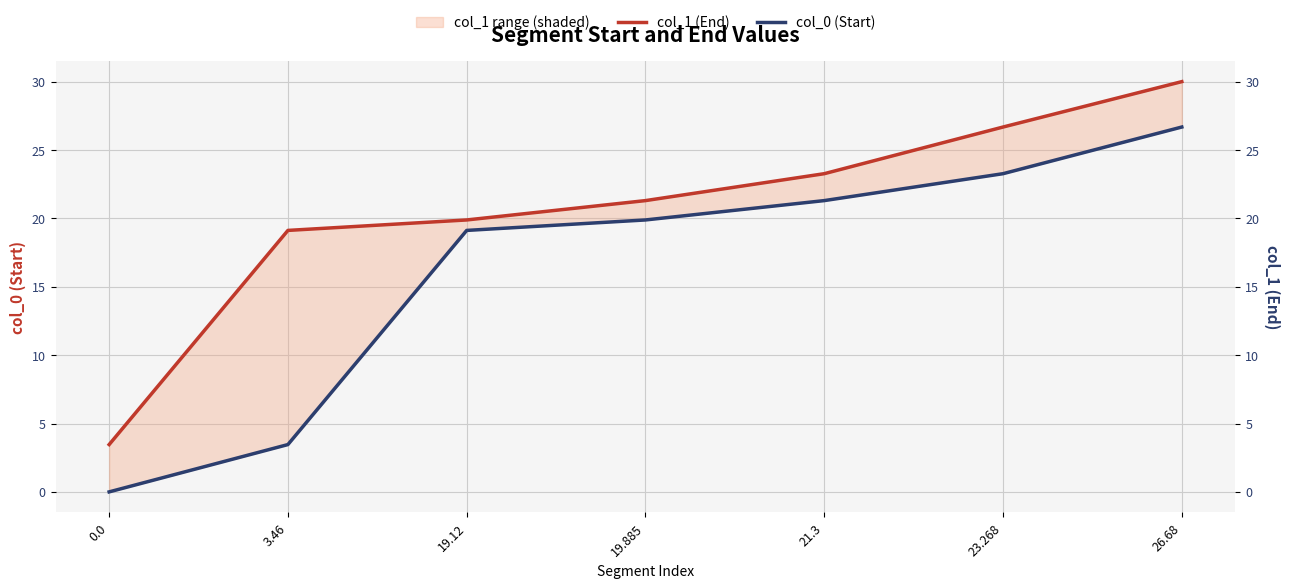

Which has a higher value, 3.46 or 21.3?

21.3